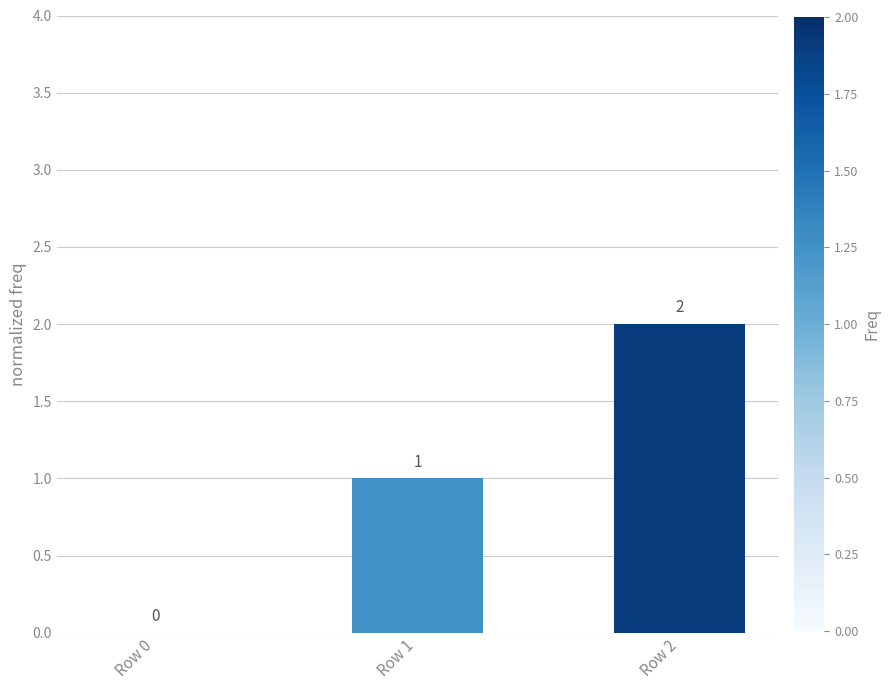

The chart shows a value of 2 at Row 2. True or false?

True